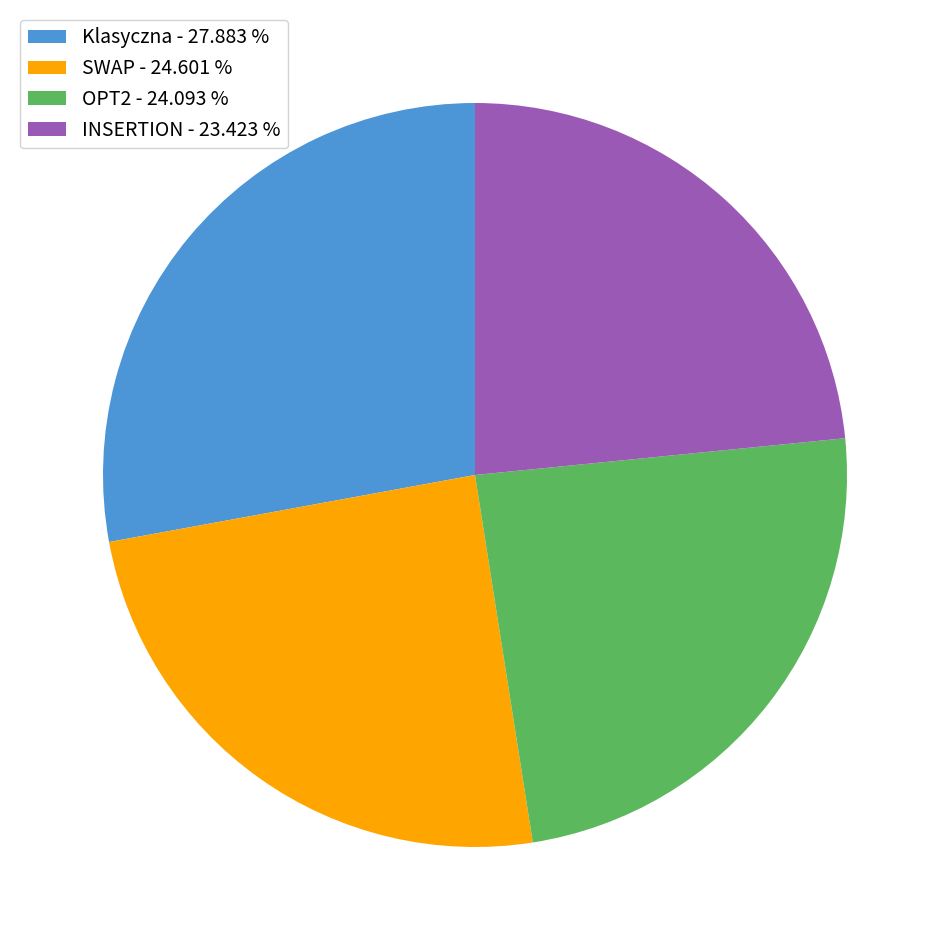

How many slices are in this pie chart?

4